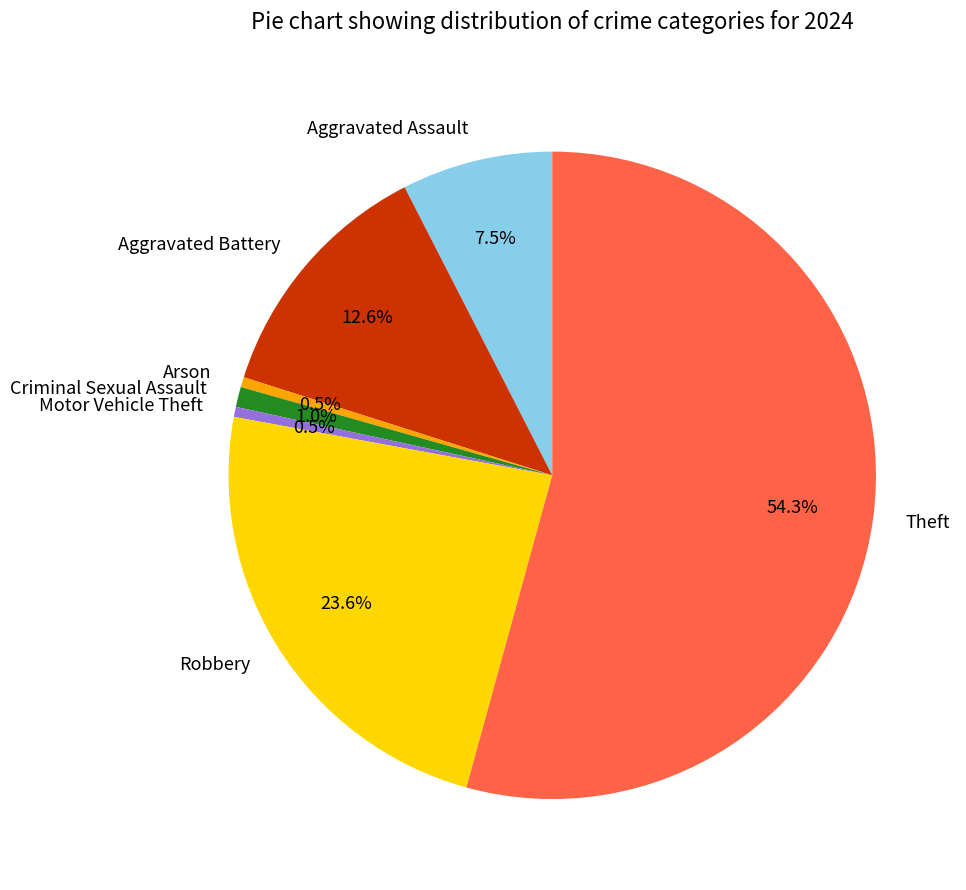

Is it true that Robbery is 24% of the pie?

True